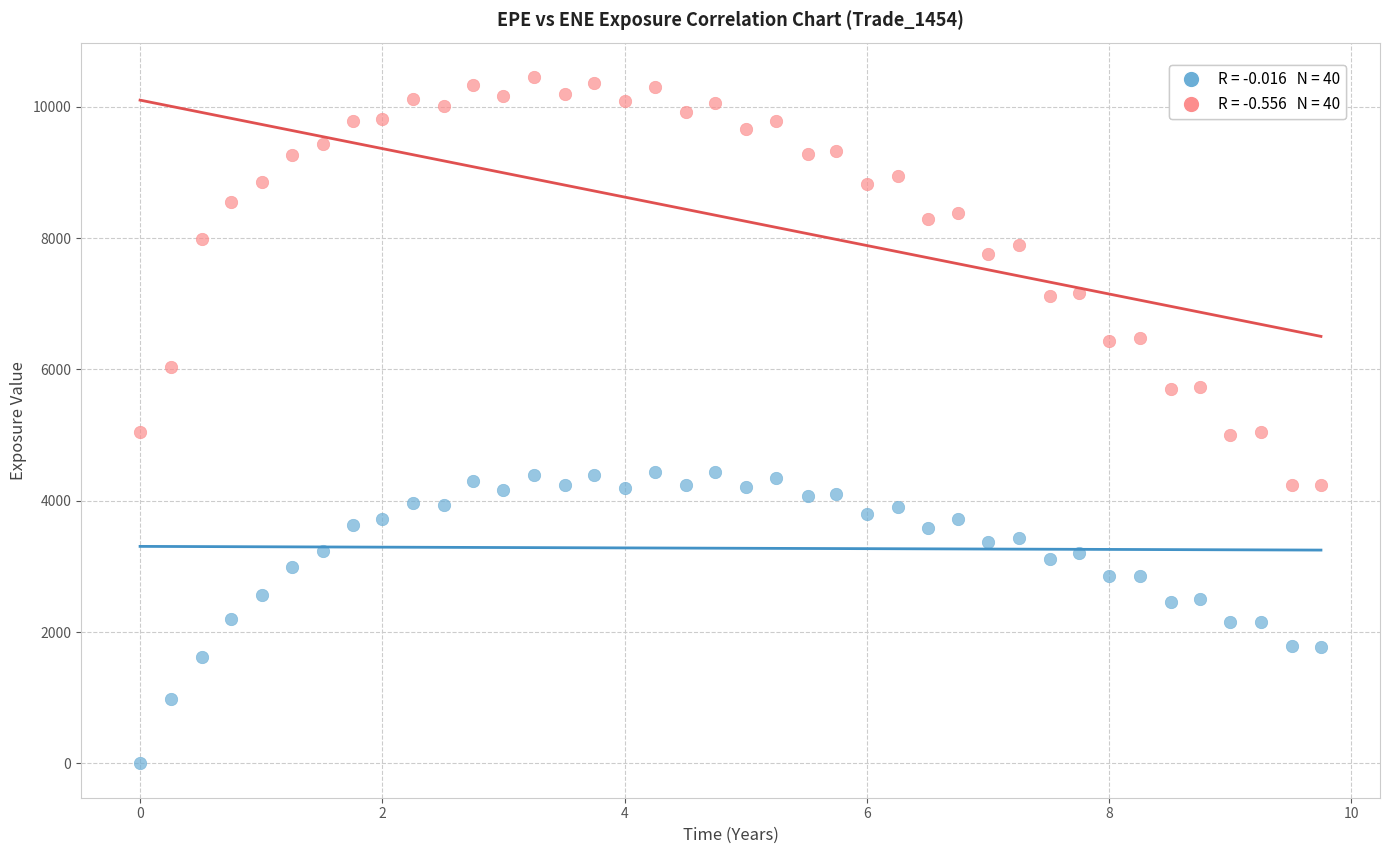

Across all data points, what is the range of Y values (max minus min)?

10456.3